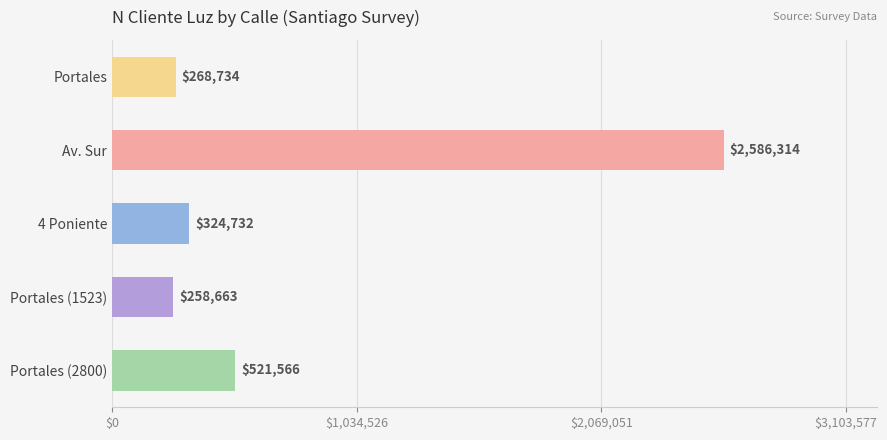

Reading bottom to top, what are all the values shown in this chart?

521566	258663	324732	2586314	268734